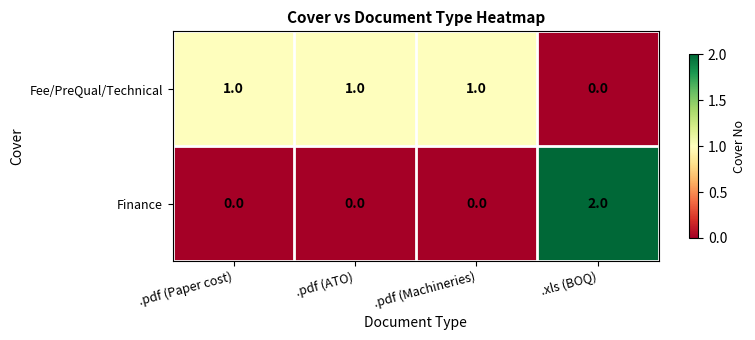

At how many categories does at least one series exceed 0?

4